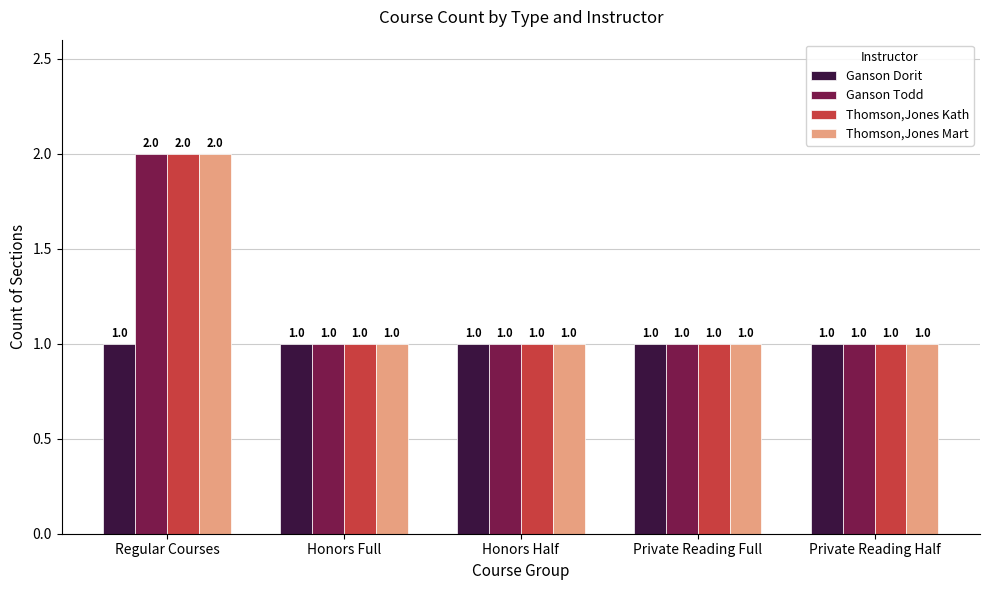

The value of Thomson,Jones Mart at Honors Full is 2. True or false?

False